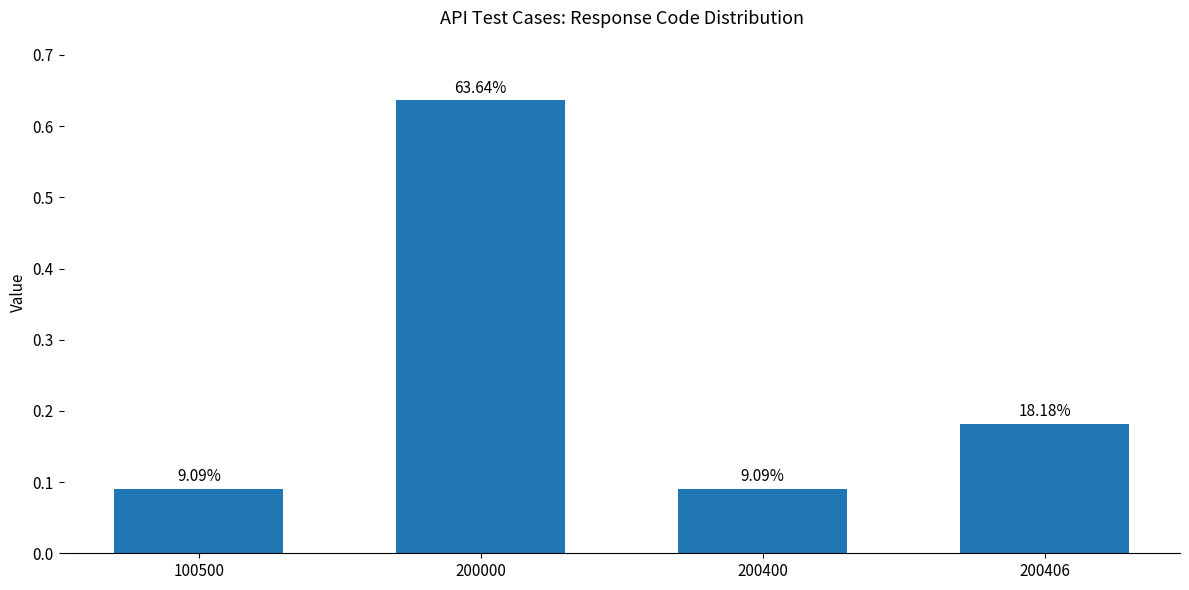

What is the difference between the maximum and minimum values?

0.5